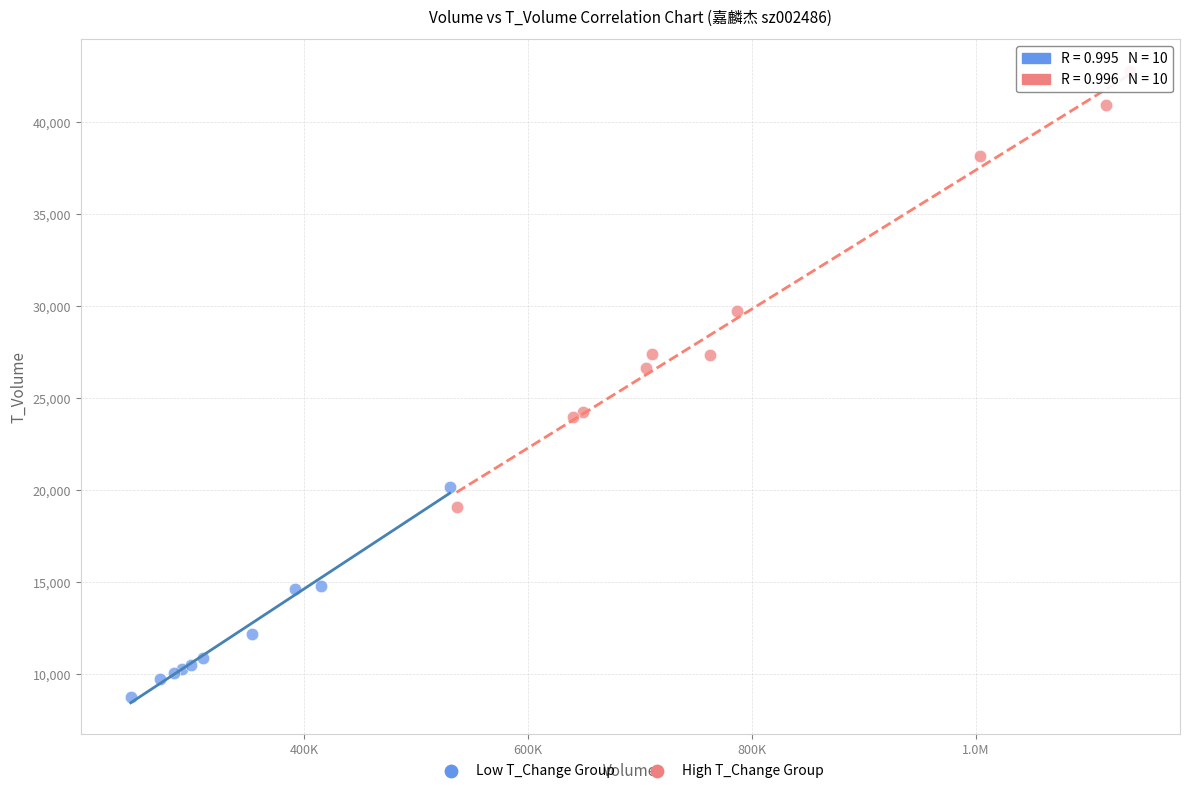

Which series reaches the minimum Y coordinate?

Low T_Change Group